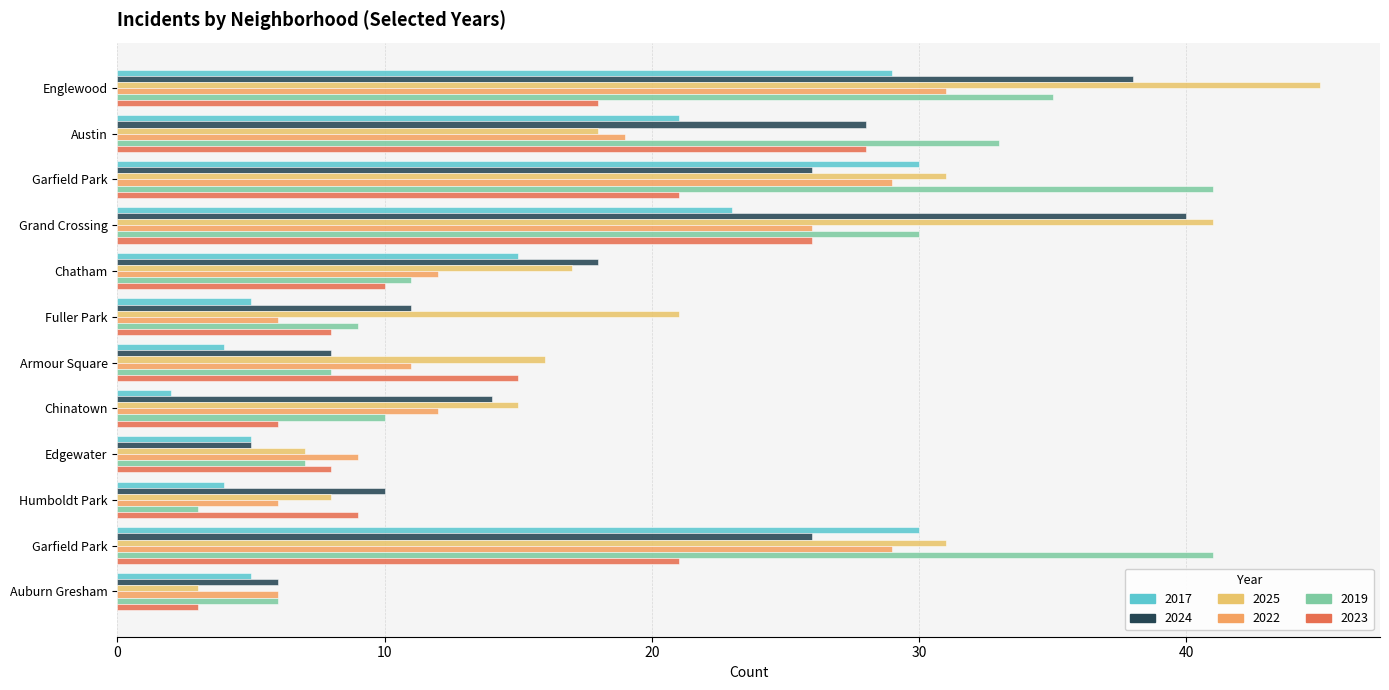

Between Englewood and Garfield Park, which is larger?

Garfield Park